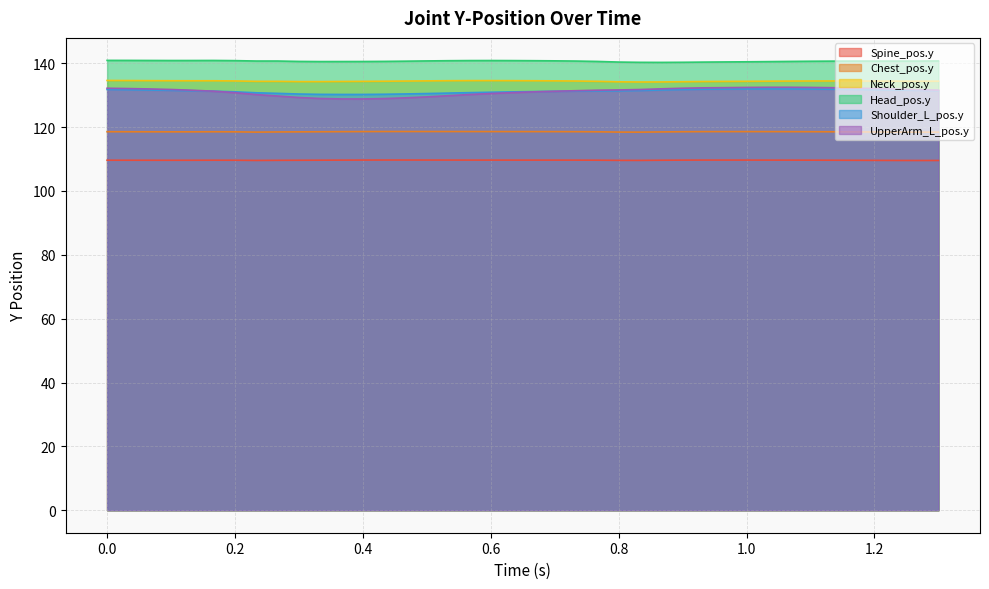

Where is UpperArm_L_pos.y nearest to the value 130?

0.53333